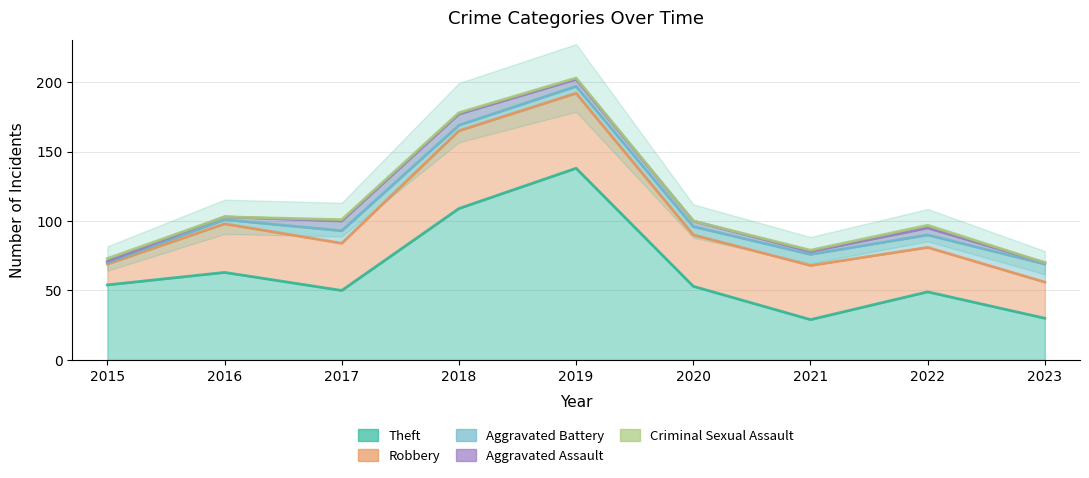

How many distinct data groups are displayed?

5